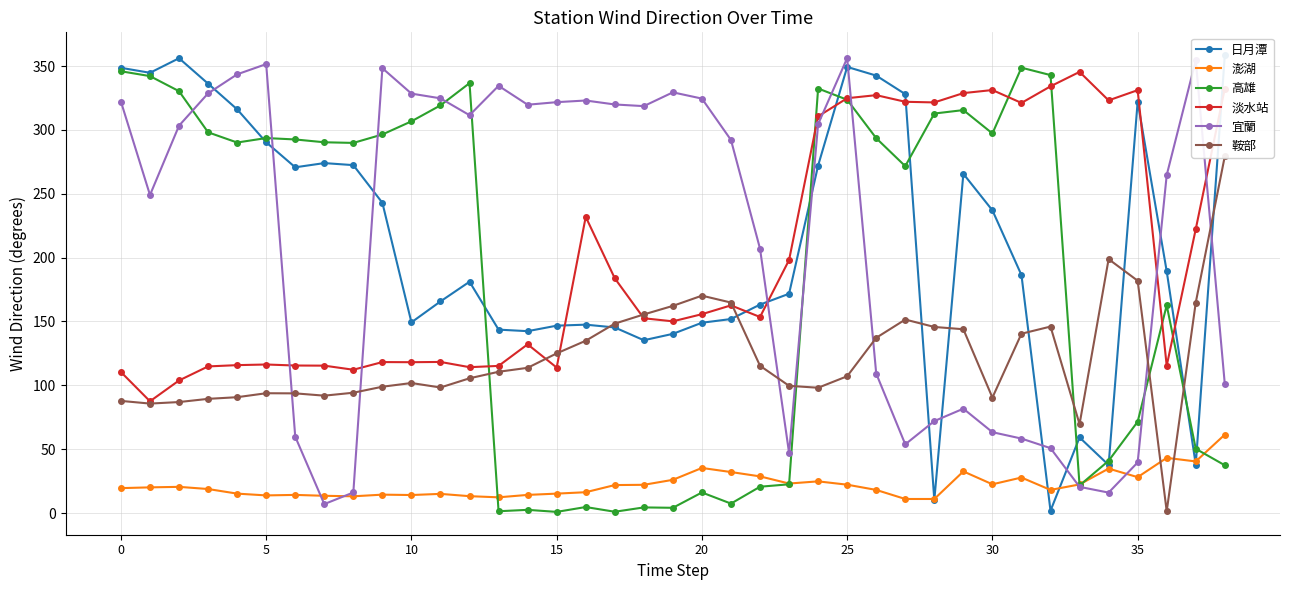

Reading right to left, what are all the values shown in this chart?

日月潭: 358.5	37.9	189.3	322.1	37.6	59.2	1.8	186.3	237.0	265.6	10.2	328.0	342.5	349.3	272.1	171.7	163.2	151.9	149.0	140.3	135.3	145.3	147.5	146.7	142.4	143.6	181.1	165.7	149.3	242.9	272.4	274.0	270.7	290.3	316.1	336.2	356.1	344.7	348.6
澎湖: 61.4	40.4	43.2	28.1	34.8	22.4	18.1	27.8	22.5	32.6	11.0	11.0	18.1	22.2	24.8	23.1	28.7	32.1	35.3	26.0	22.1	21.9	16.3	15.2	14.2	12.3	13.2	15.0	14.1	14.4	13.1	13.5	14.2	13.8	15.2	18.8	20.5	20.1	19.5
高雄: 37.4	50.3	162.7	71.5	40.9	21.6	342.9	348.7	297.2	315.5	312.8	271.6	293.5	323.6	332.4	22.5	20.6	7.4	16.1	4.1	4.4	1.0	4.7	0.9	2.5	1.4	336.6	319.2	306.7	296.4	289.8	290.3	292.5	293.6	290.1	298.1	330.3	342.1	345.9
淡水站: 332.4	222.3	115.3	331.1	323.1	345.4	334.1	321.1	331.2	328.8	321.5	322.0	327.2	324.8	310.6	198.1	153.5	162.6	155.7	150.1	152.5	183.8	231.9	113.9	132.1	115.2	114.2	118.3	118.1	118.2	112.2	115.4	115.5	116.3	115.8	114.8	103.8	87.5	110.4
宜蘭: 100.9	354.4	264.6	39.6	16.0	20.5	50.8	58.3	63.3	81.7	72.0	53.8	109.2	356.2	304.5	47.0	207.0	292.1	324.5	329.4	318.6	319.9	323.0	321.7	319.7	334.5	311.5	324.7	328.4	348.3	16.1	7.0	59.8	351.5	343.5	328.6	303.3	249.0	322.1
鞍部: 279.4	164.8	1.4	181.9	198.8	69.6	146.0	140.4	90.4	143.9	145.7	151.5	137.2	107.1	98.1	99.6	115.3	164.8	170.2	162.2	155.5	148.3	134.9	125.0	113.7	110.6	105.5	98.3	101.8	98.9	94.2	91.9	93.7	93.8	90.7	89.4	86.9	85.7	87.8